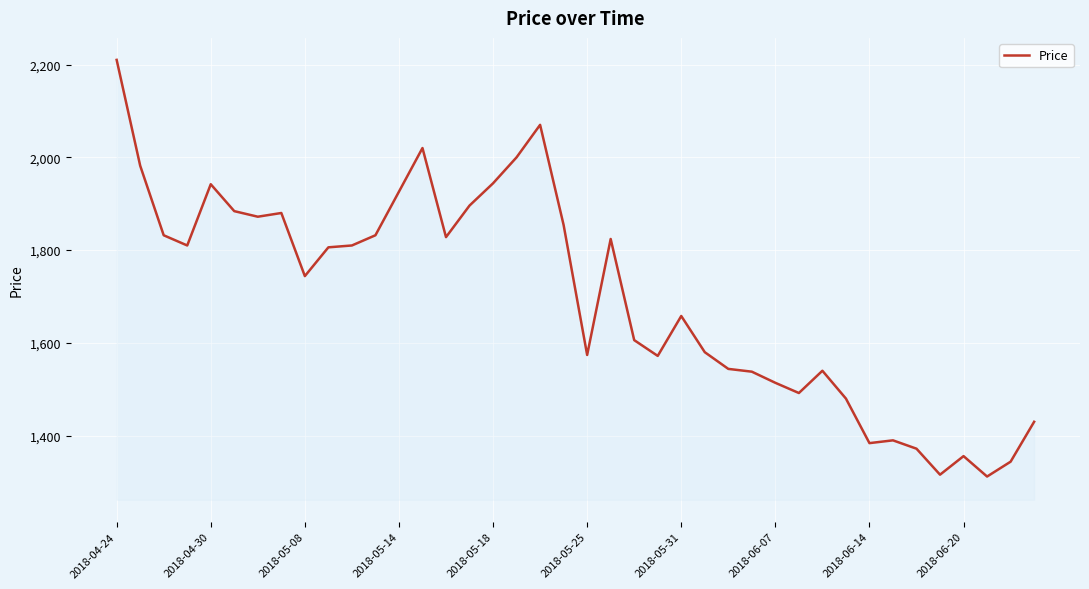

What is the minimum value shown in the chart?

1312